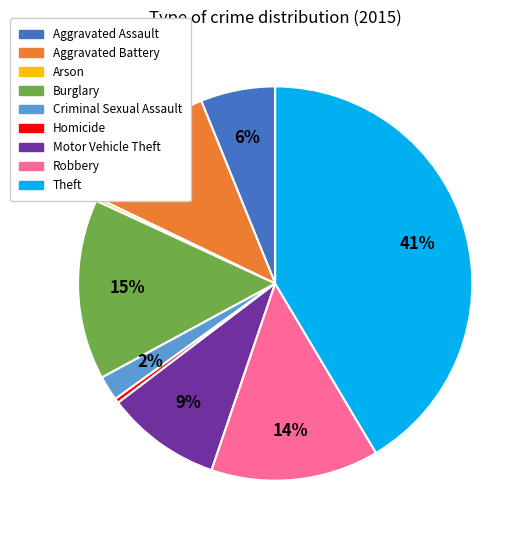

Which has a higher value, Aggravated Assault or Aggravated Battery?

Aggravated Battery